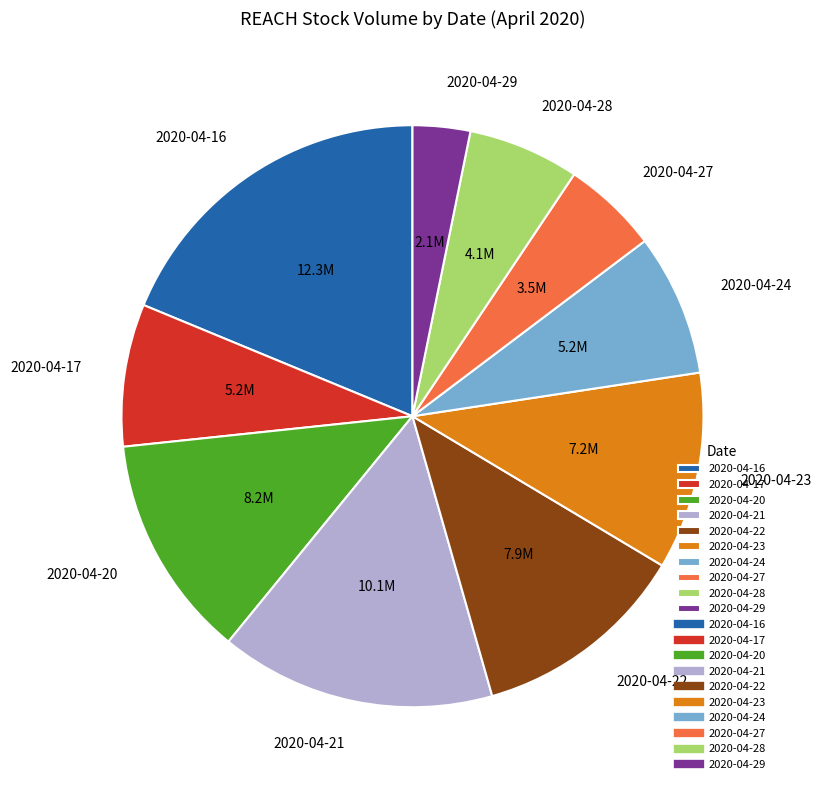

What is the ratio of the value at 2020-04-17 to the value at 2020-04-16?

0.4